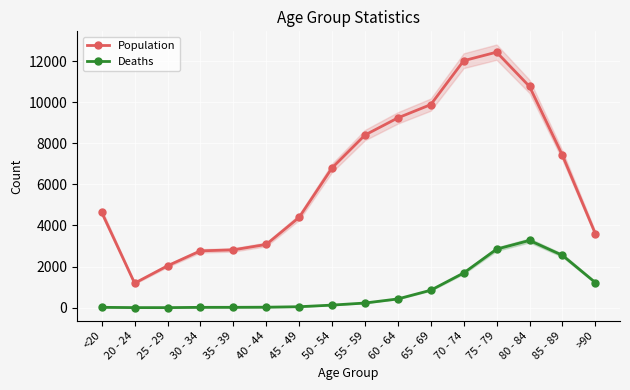

What is the difference between the Population values at 55 - 59 and 80 - 84?

2364